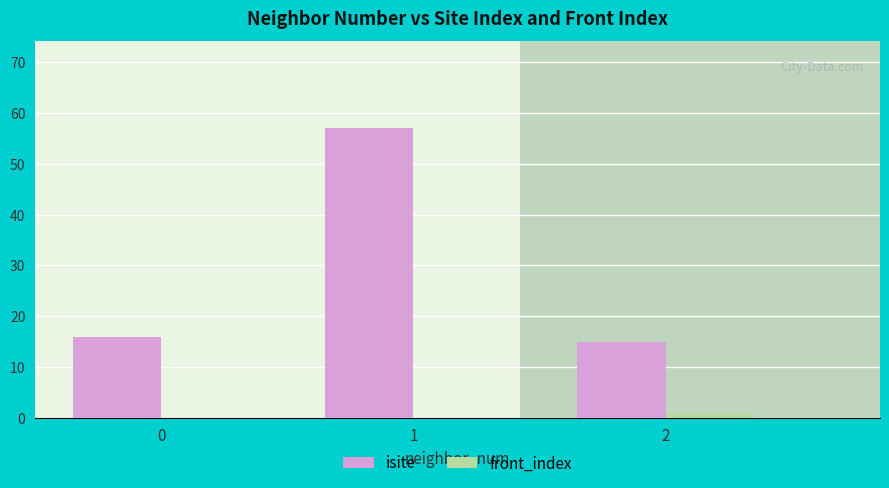

The value of front_index at 1 is 1. True or false?

False